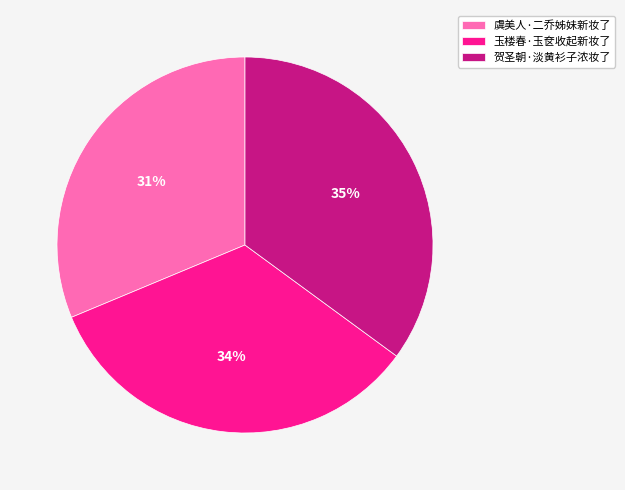

How many slices are in this pie chart?

3